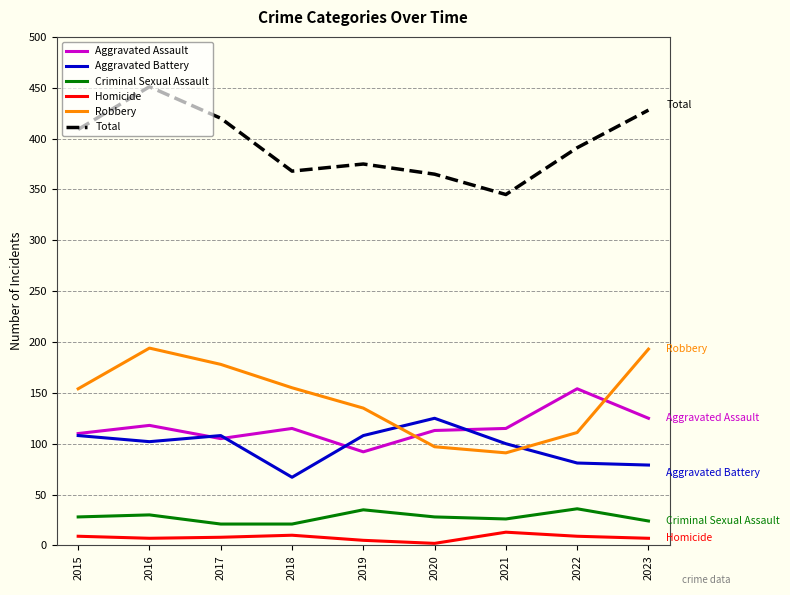

How many lines are shown in the chart?

6